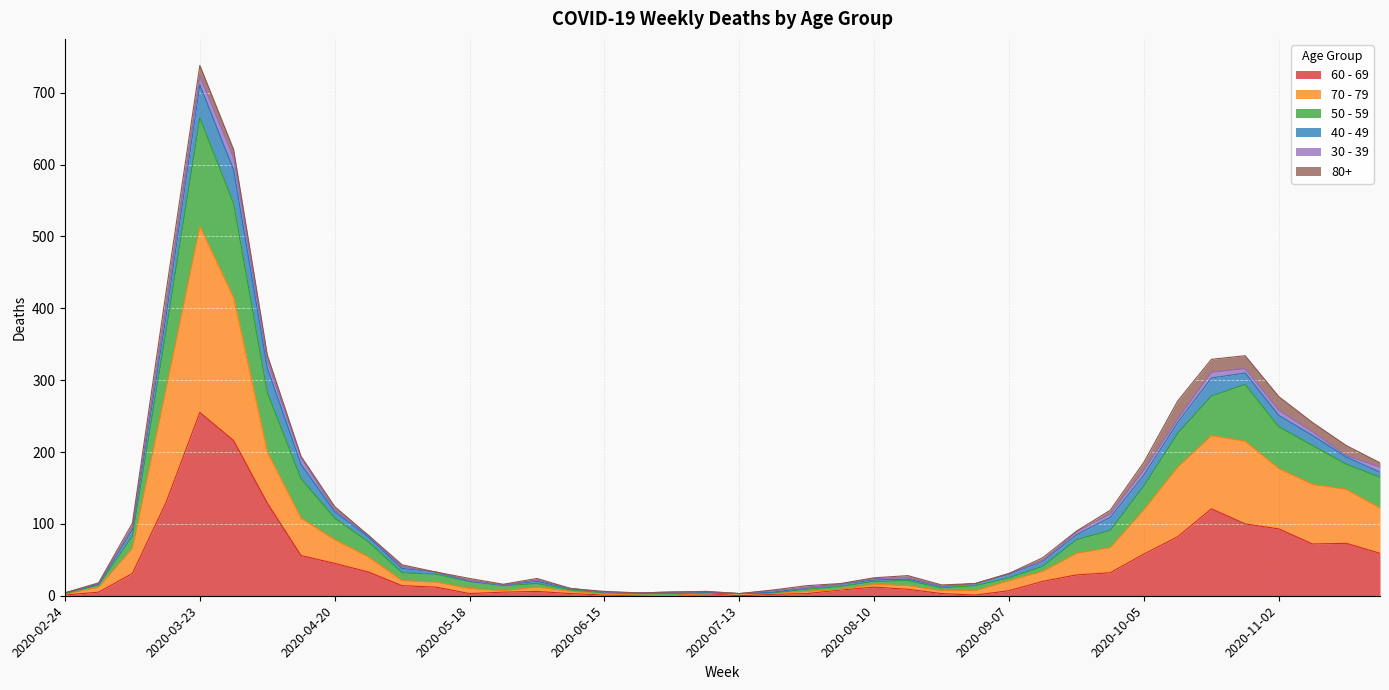

What is the value of the 60 - 69 point at the 29th from the left?

7